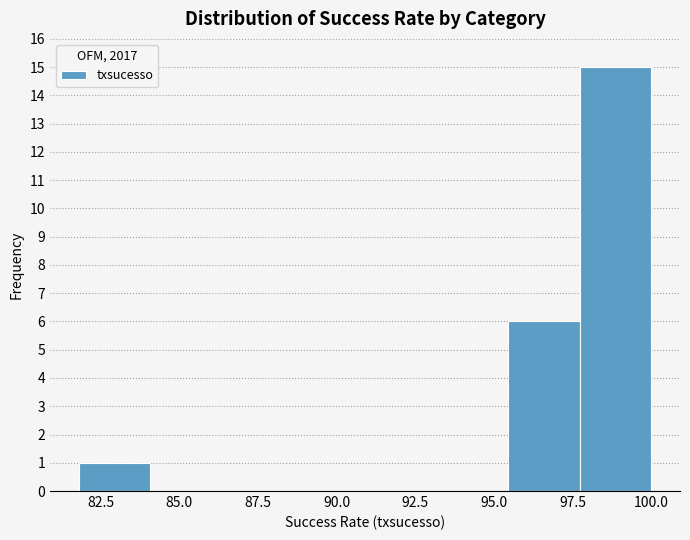

Which range on the x-axis has the tallest bar?

97.5 to 100.0